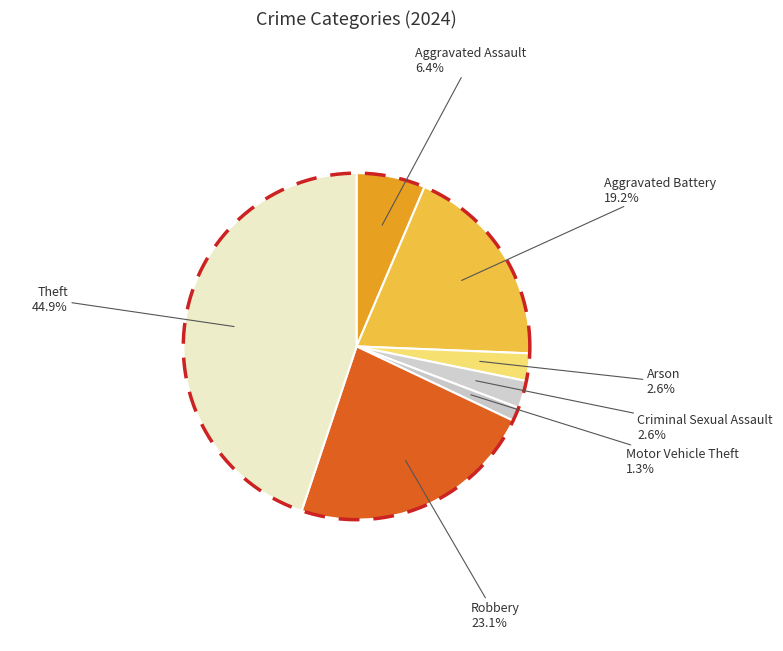

Does any single category account for the majority?

No